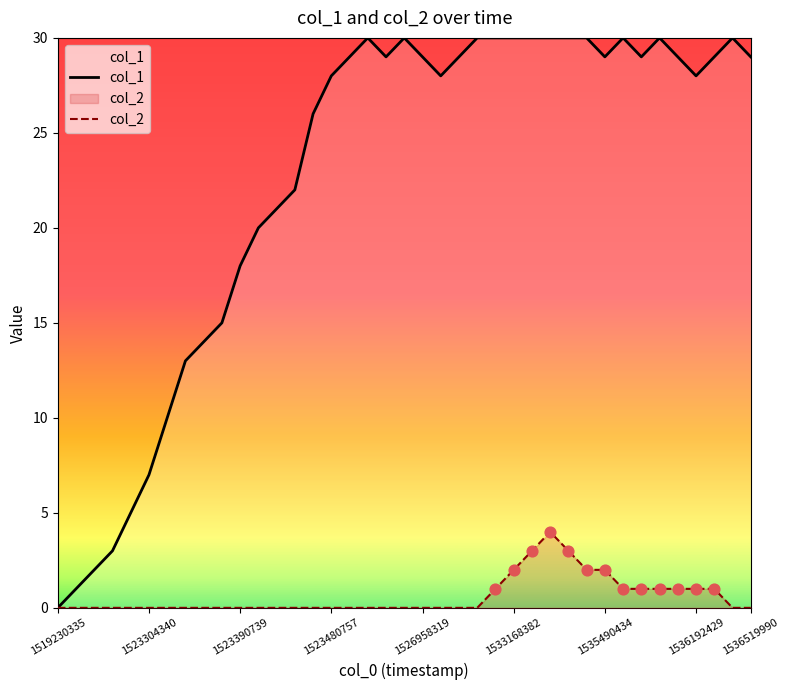

Which series contains the highest Y value?

col_1